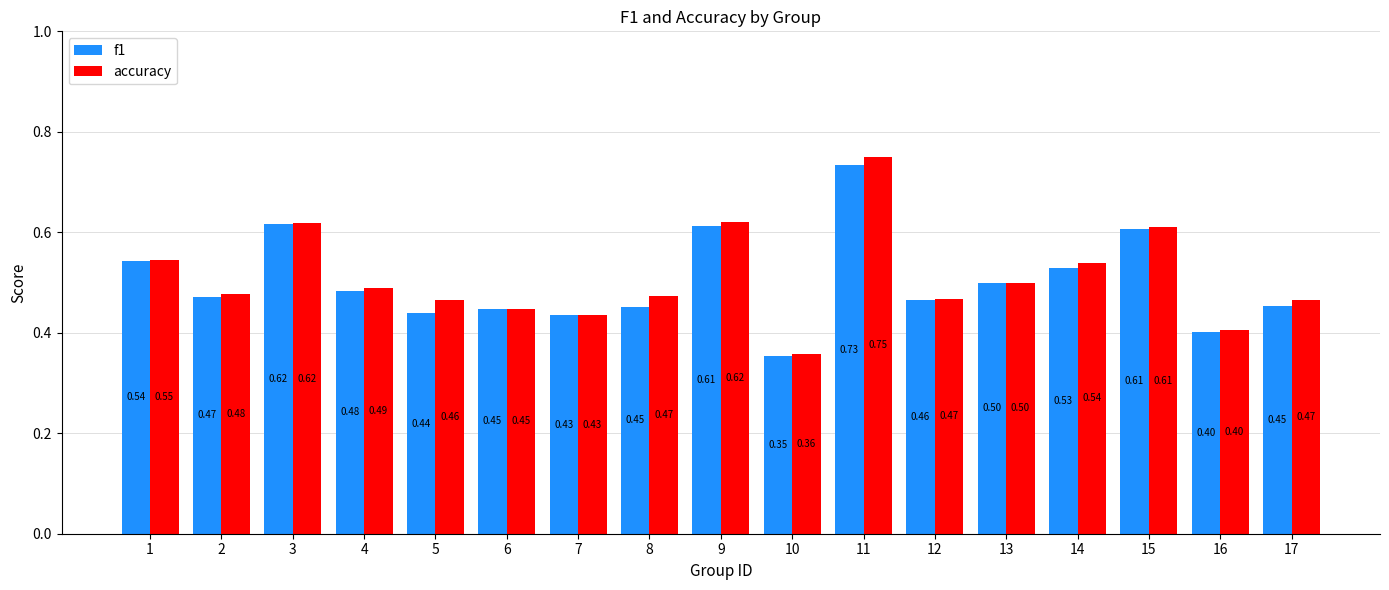

Which series has the largest total across all categories?

accuracy